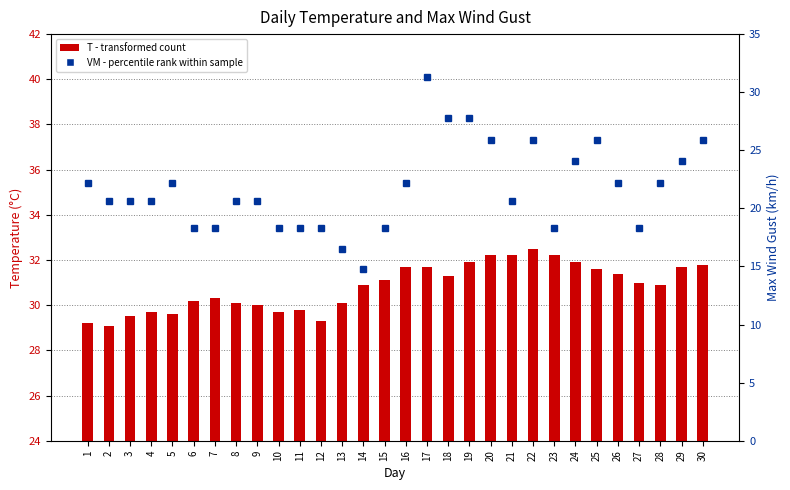

Rank the series at 21 from highest to lowest value.

T, VM